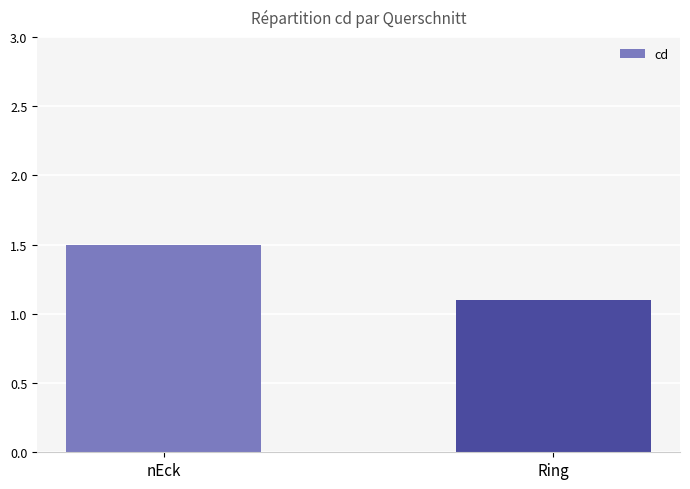

What is the greatest value displayed?

1.5